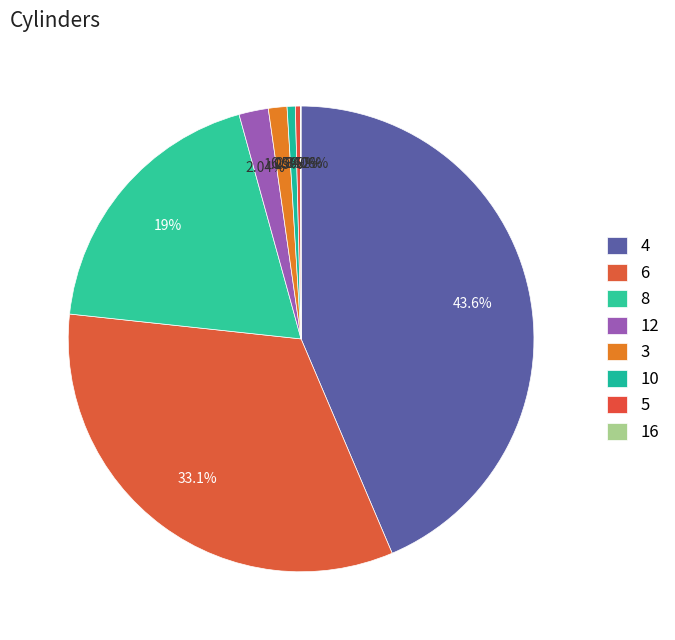

True or false: 8 accounts for 33% of the total.

False